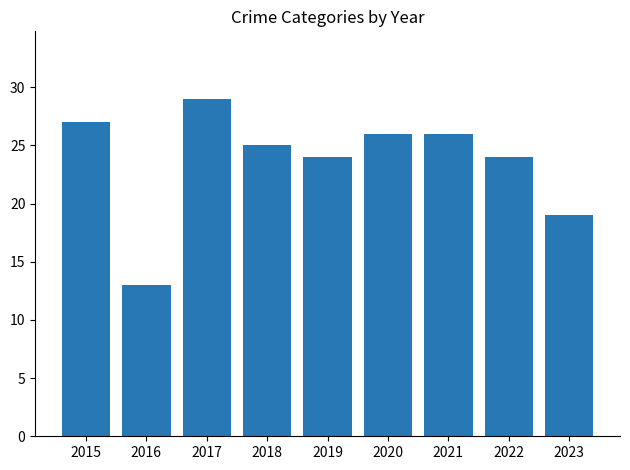

What is the ratio of the value at 2022 to the value at 2023?

1.3